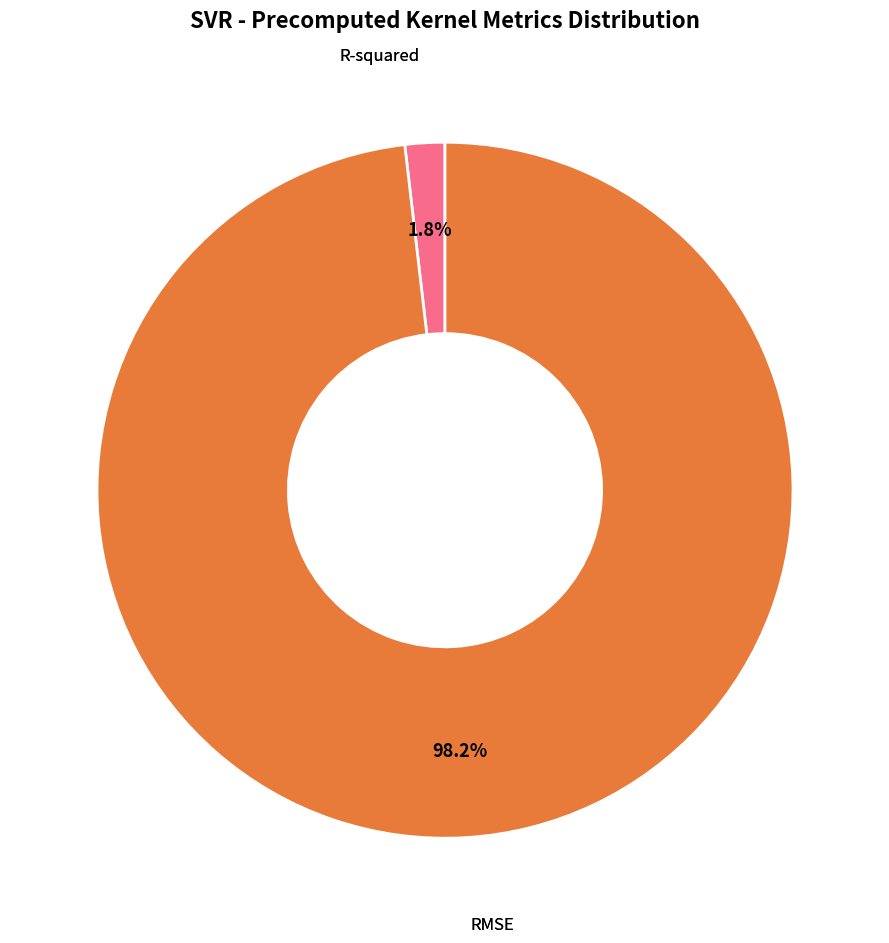

Is there any slice that represents more than half of the pie?

Yes